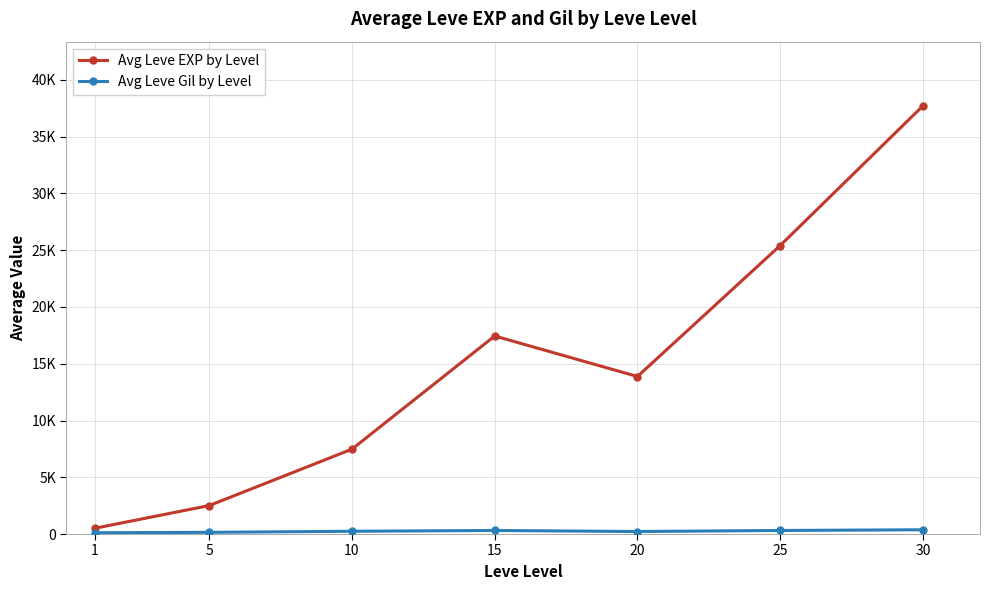

Where is Avg Leve Gil by Level nearest to the value 244?

10